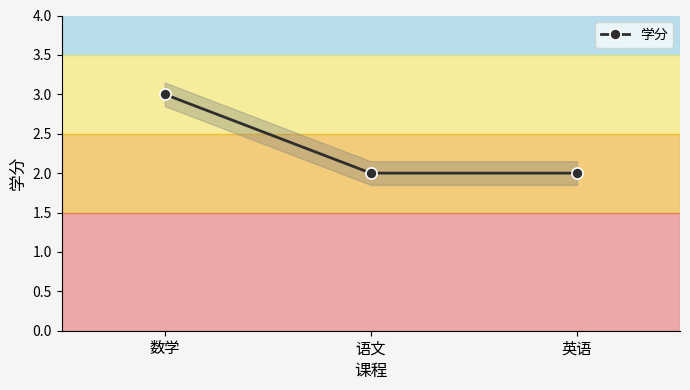

Rank the categories by value from lowest to highest.

语文, 英语, 数学